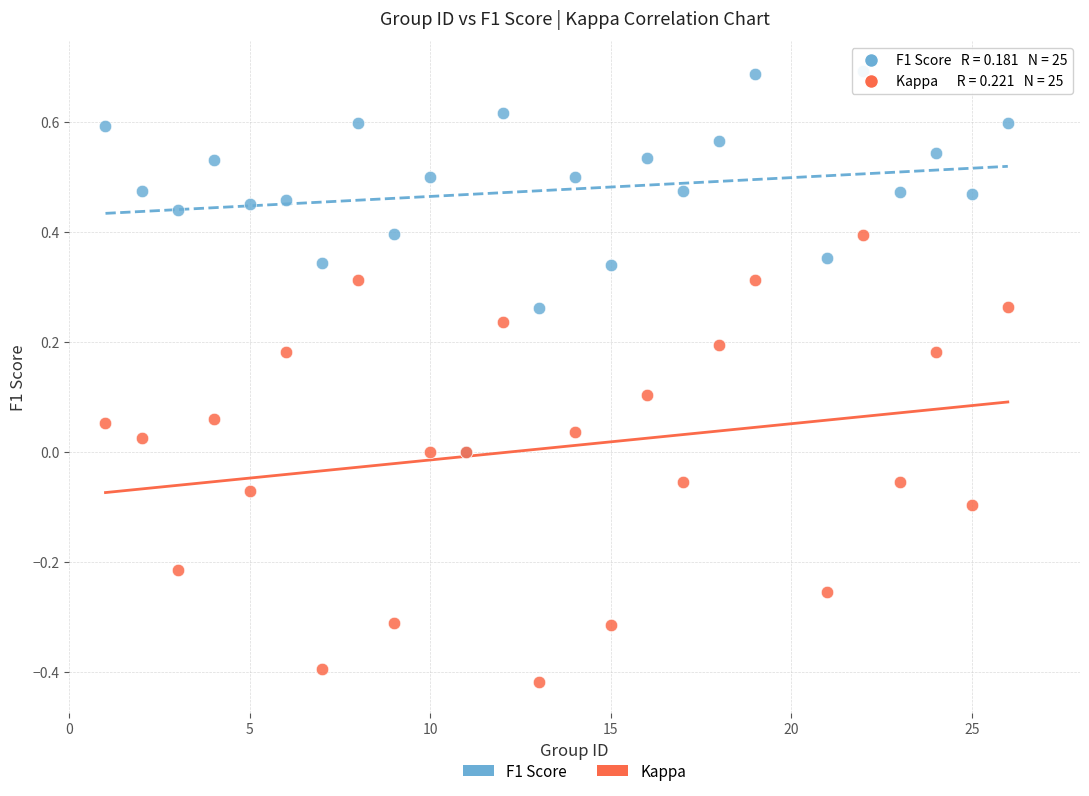

Which series contains the highest Y value?

F1 Score